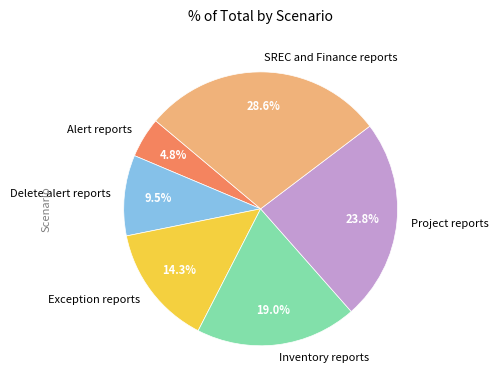

How much of the chart is everything except Project reports?

76.2%